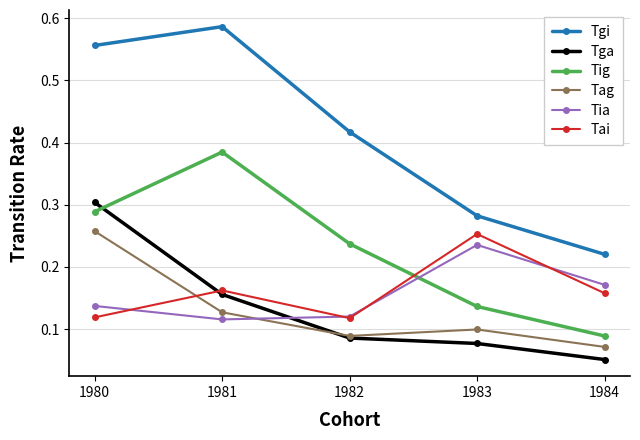

How many intersections are there between Tag and Tia?

1